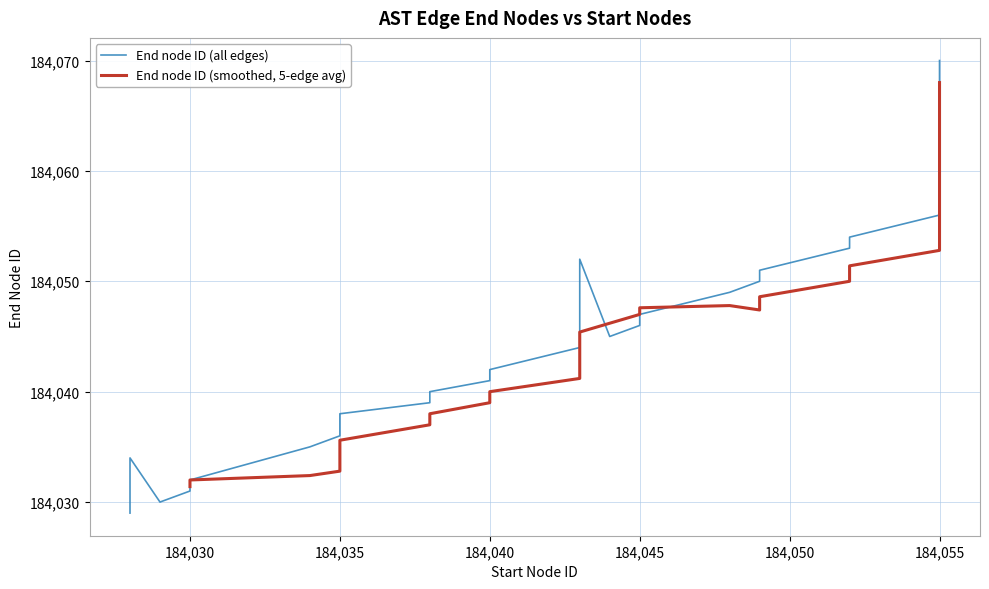

Which has a higher value, 184035 or 184040?

184040